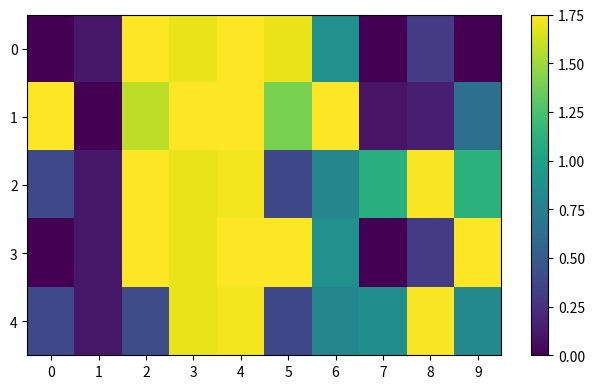

Where is 2 nearest to the value 0?

1